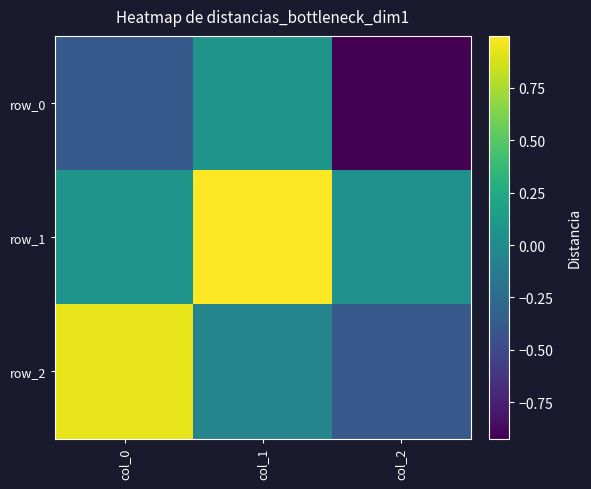

Where is row_1 nearest to the value 0?

col_2